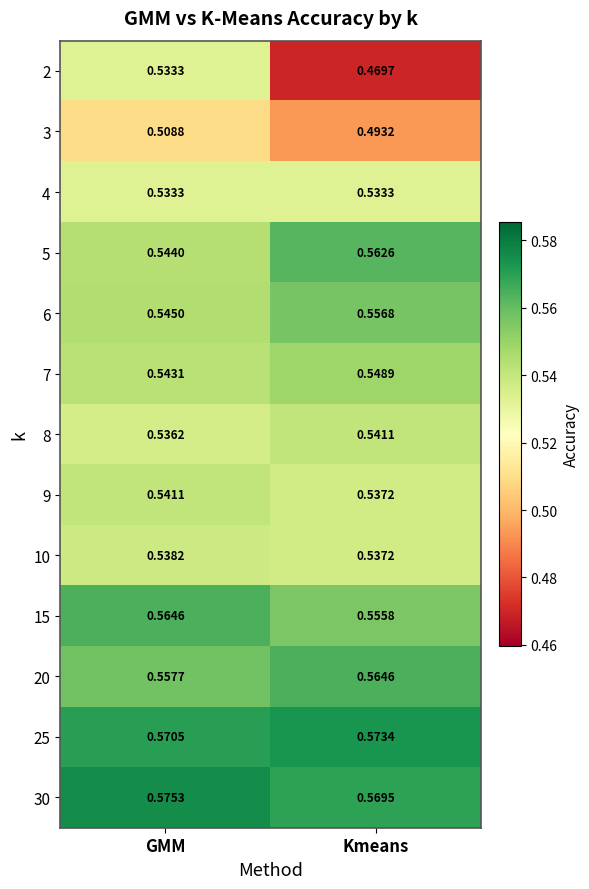

At which category is the sum across all series the highest?

GMM